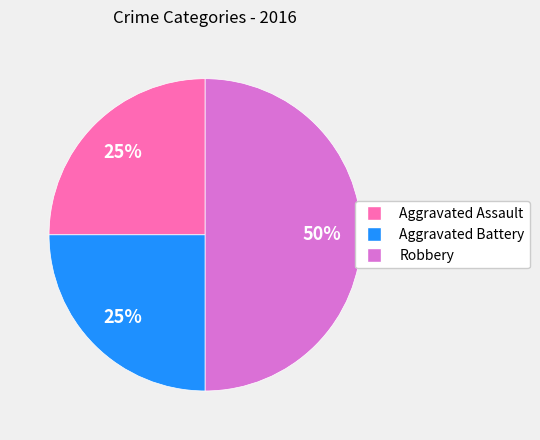

What percentage is the Aggravated Battery slice, to the nearest percent?

25%